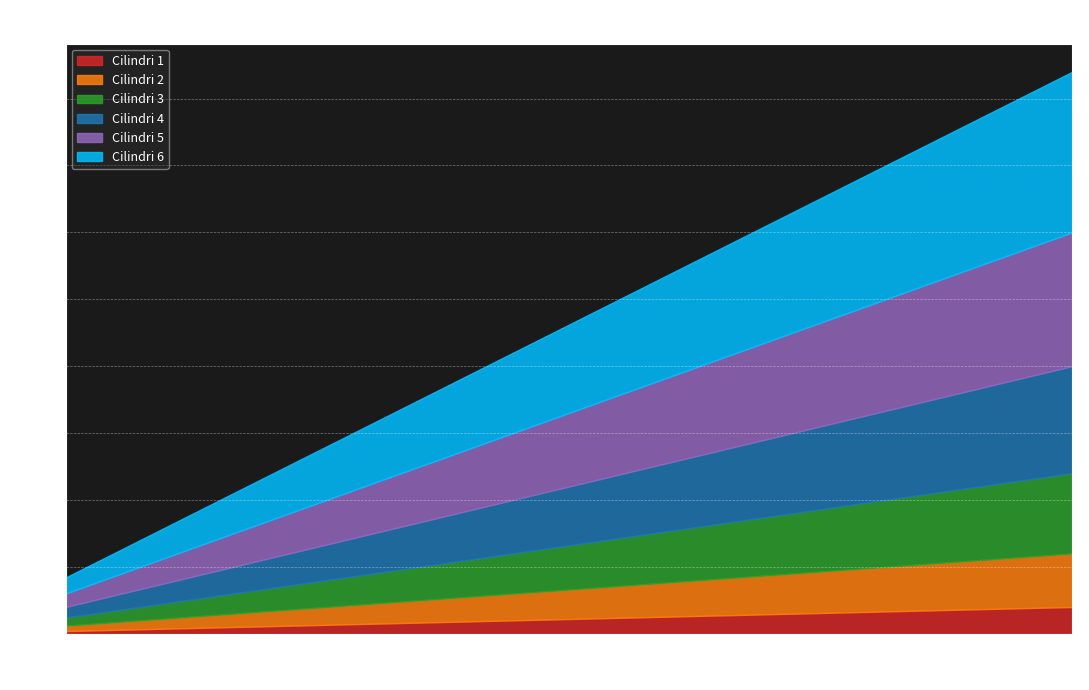

True or false: Cilindri 1 and Cilindri 2 cross at least once.

False